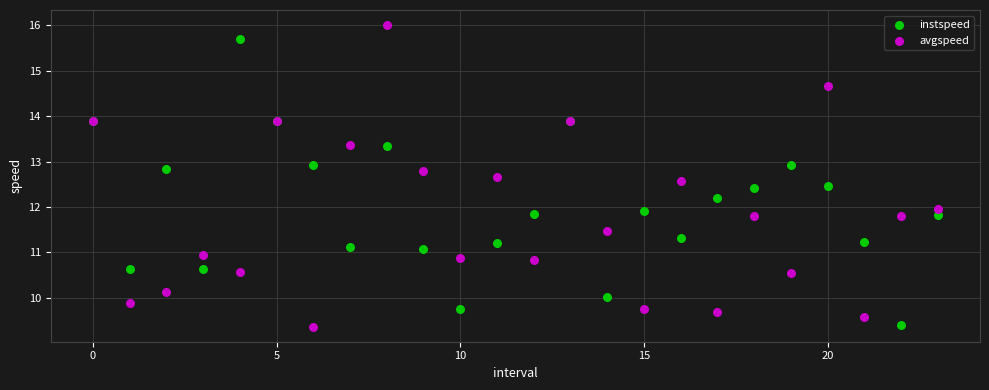

Which series reaches the maximum Y coordinate?

avgspeed